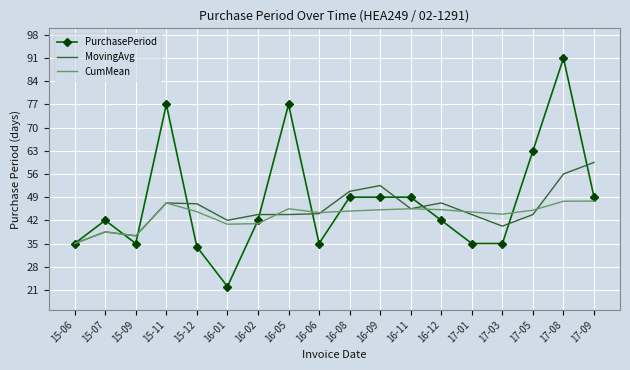

True or false: CumMean has a value of 73.8 at 15-12.

False